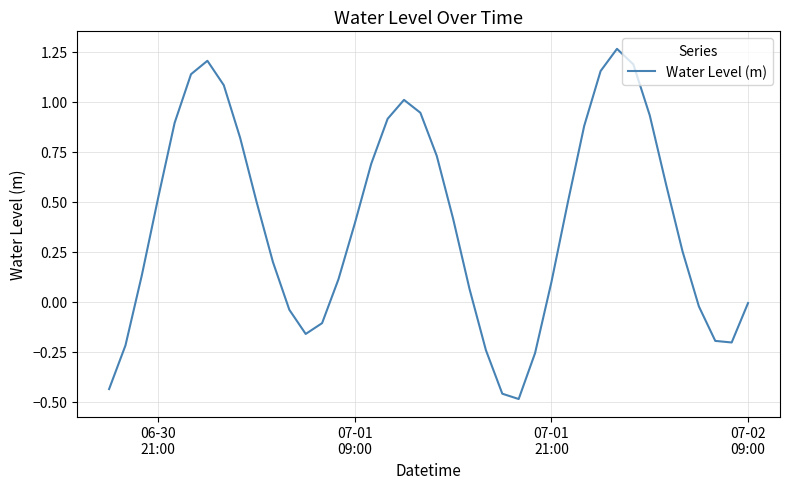

What is the difference between the maximum and minimum values?

1.8